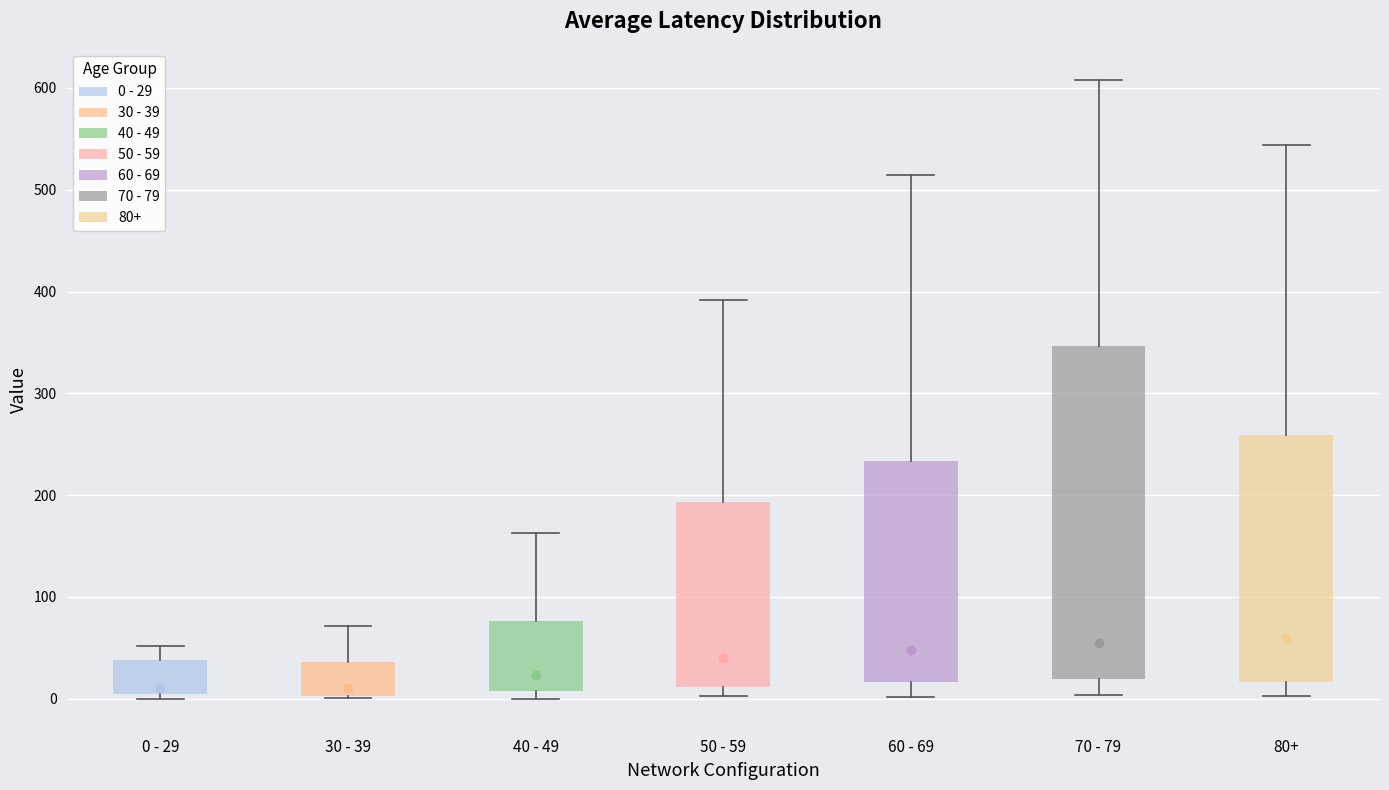

Where does the upper whisker of the box for 30 - 39 end on the y-axis? The values are not printed on the chart, so give them approximately, as read against the axis.

70